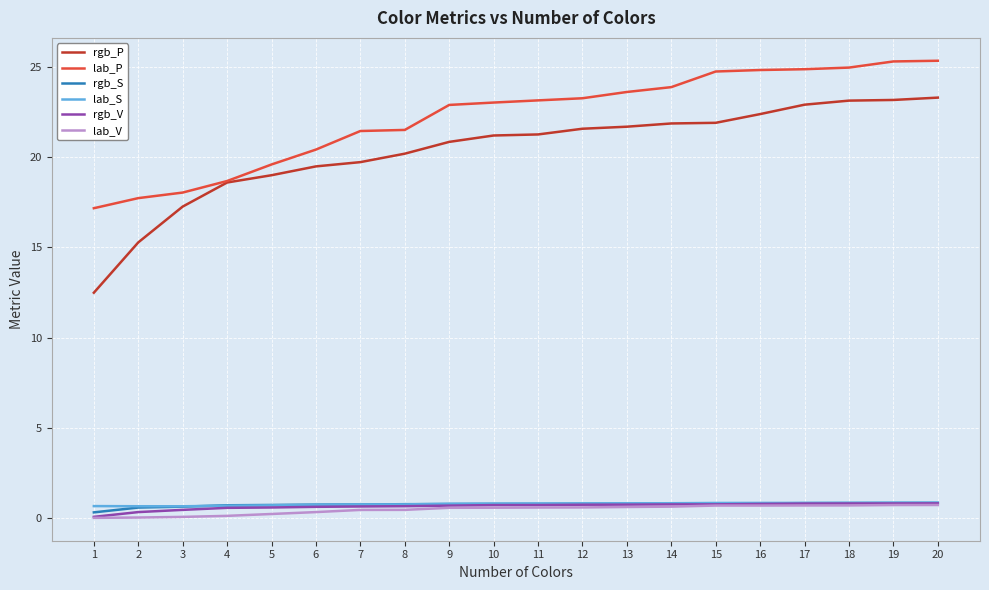

What is the sum of the lab_S values at 17 and 19?

1.7